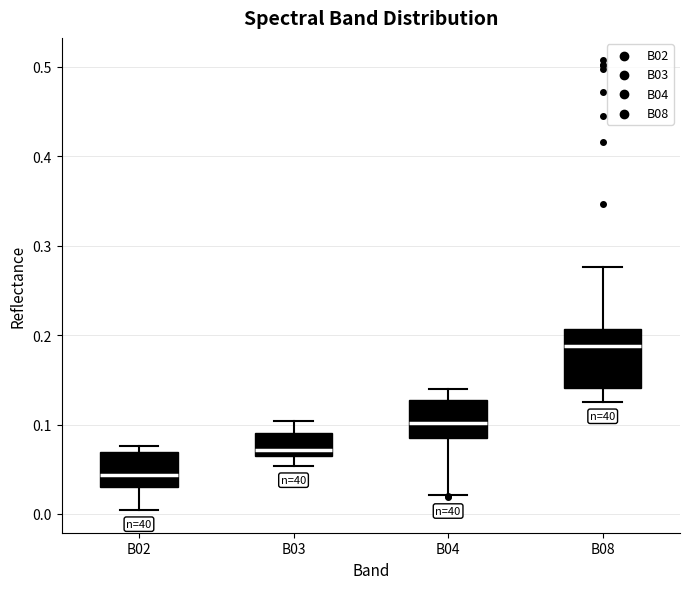

Where is the upper edge of the box for B02 on the y-axis? The values are not printed on the chart, so give them approximately, as read against the axis.

0.07